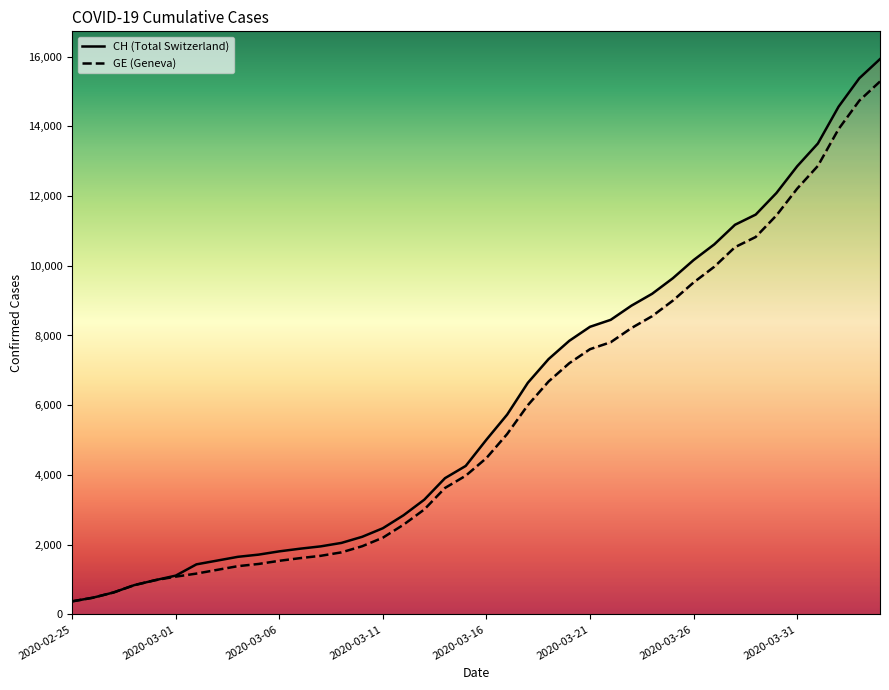

True or false: GE and CH cross at least once.

False